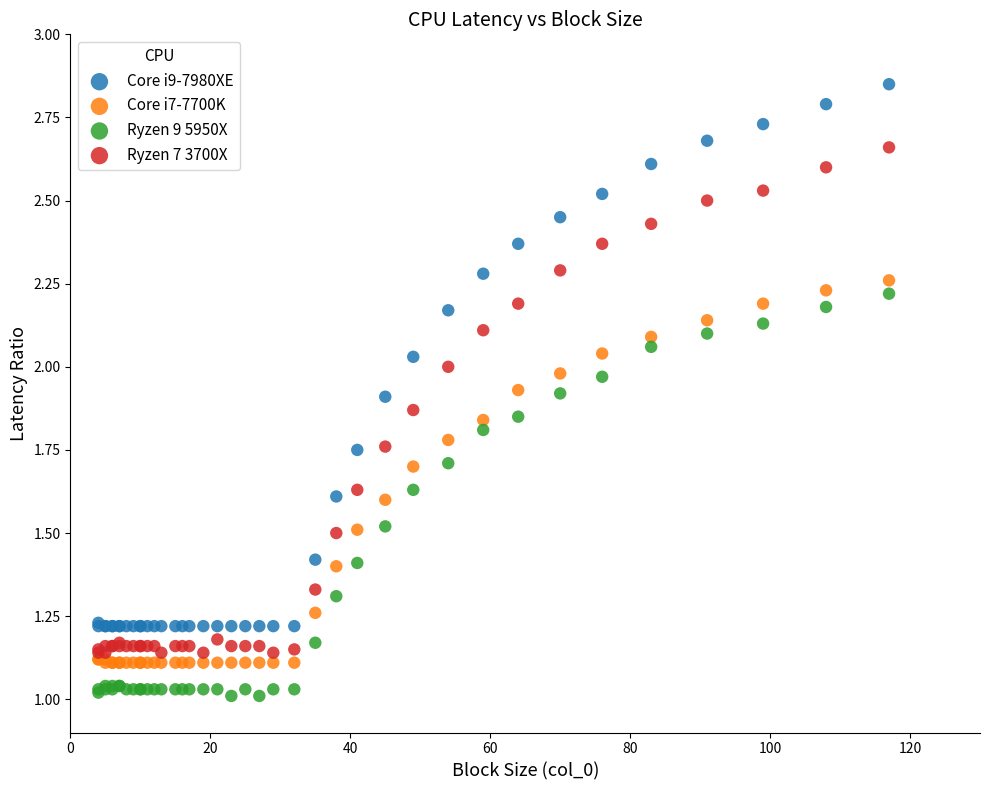

Which series reaches the minimum Y coordinate?

Ryzen 9 5950X